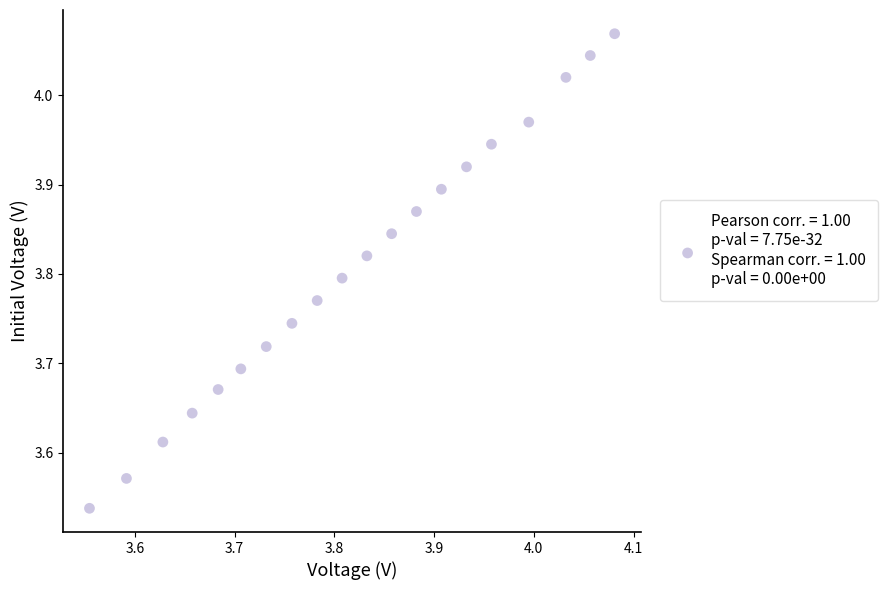

What is the range of X values (max minus min)?

0.5